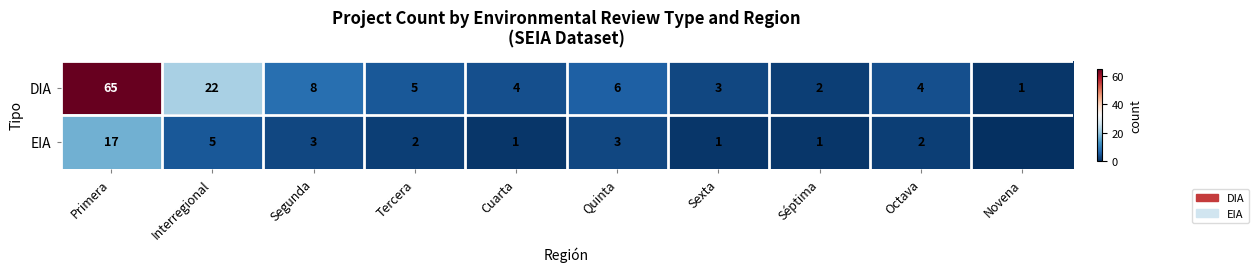

Count the number of categories in the chart.

10